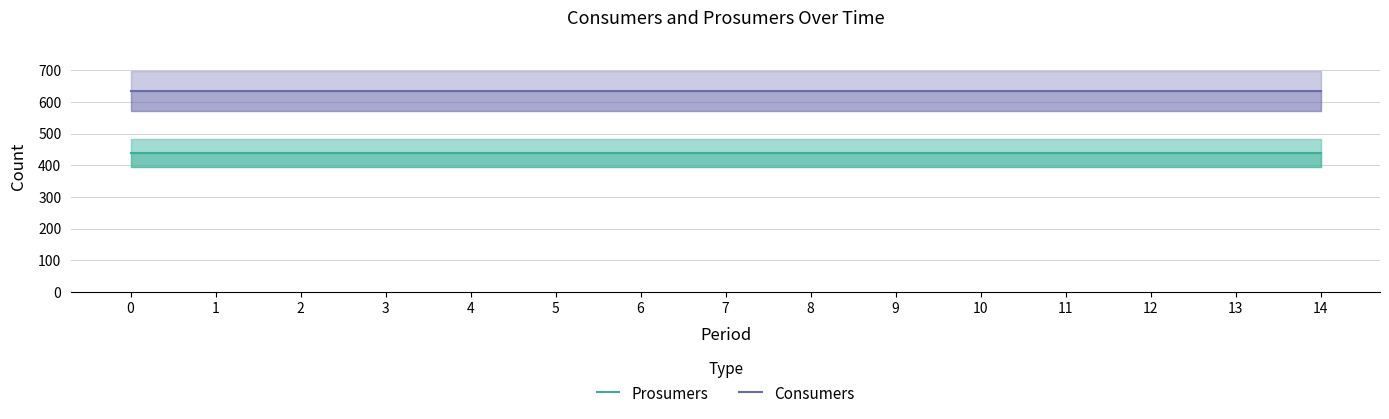

Rank the series by their maximum value, from lowest to highest.

Prosumers, Consumers